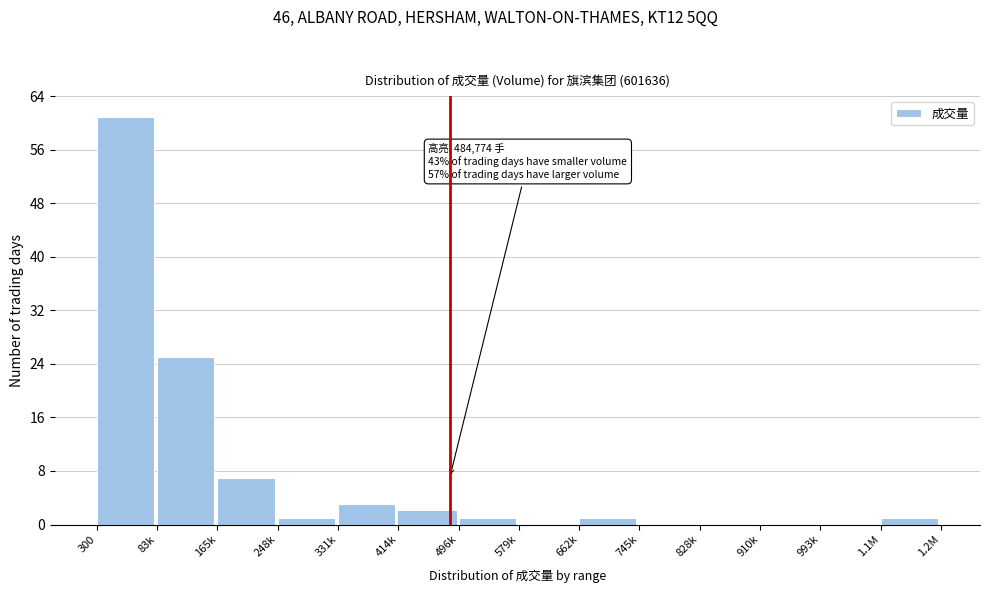

Reading right to left, what are all the values shown in this chart?

1.1M=1	993k=0	910k=0	828k=0	745k=0	662k=1	579k=0	496k=1	414k=2	331k=3	248k=1	165k=7	83k=25	300=61